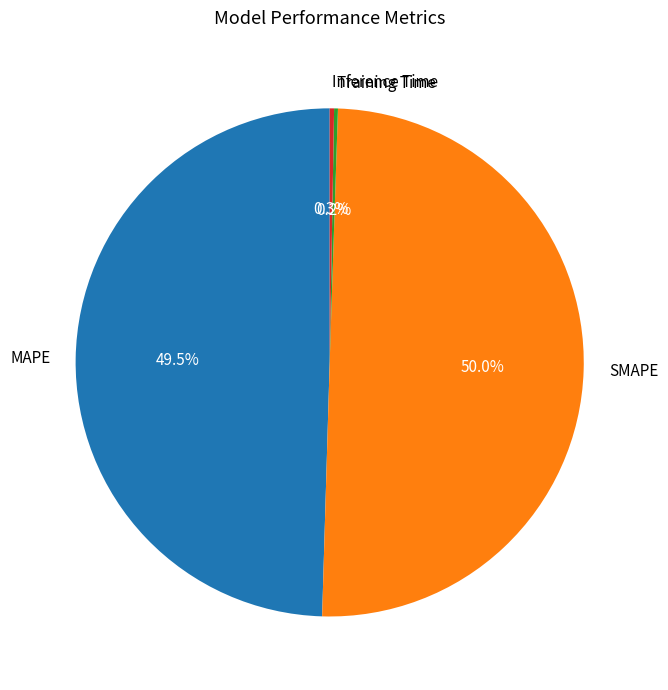

Is MAPE the majority of the pie?

No